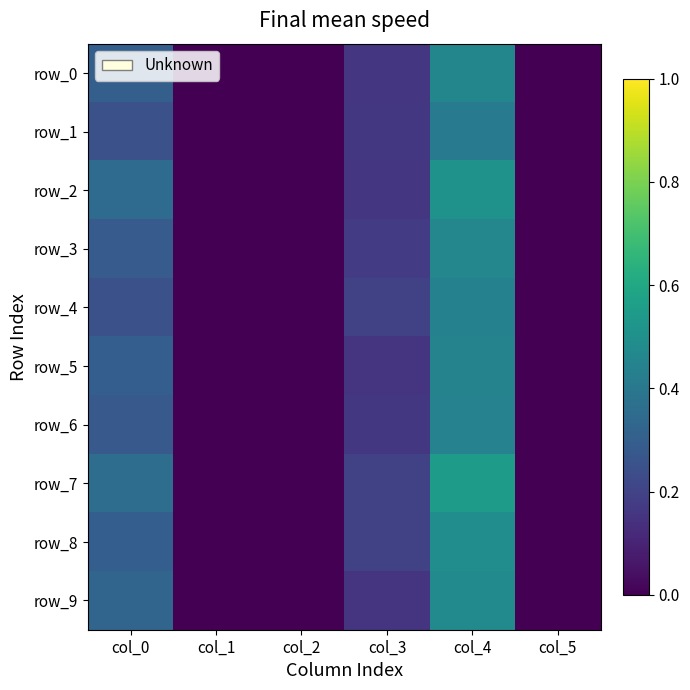

Which series changed the most between col_1 and col_5?

row_0